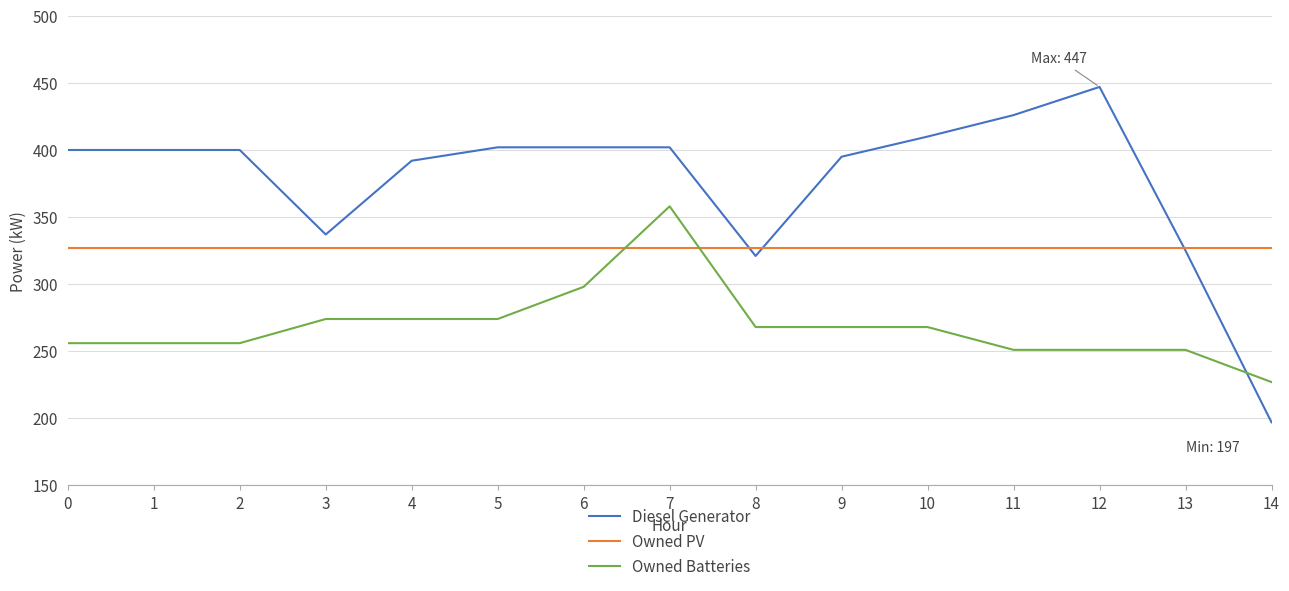

Is this an area chart (filled region under the line)?

No